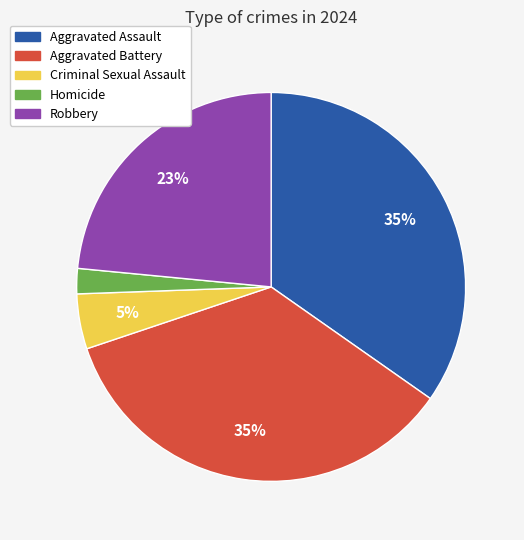

The Aggravated Battery slice represents 29% of the pie. True or false?

False